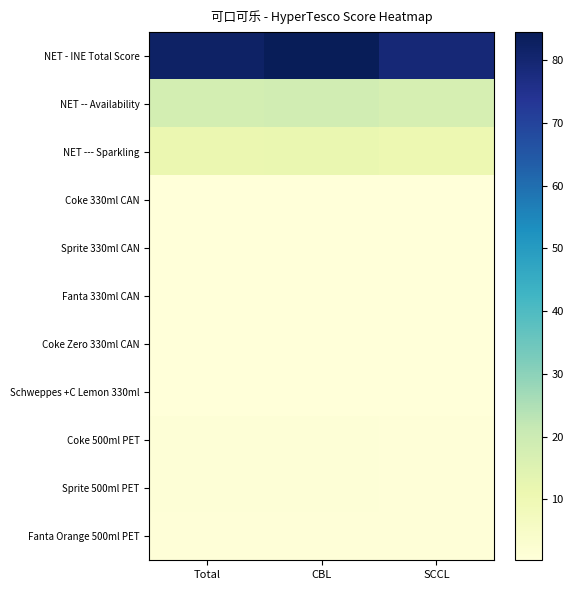

What is the spread (max minus min) of values at CBL?

84.2